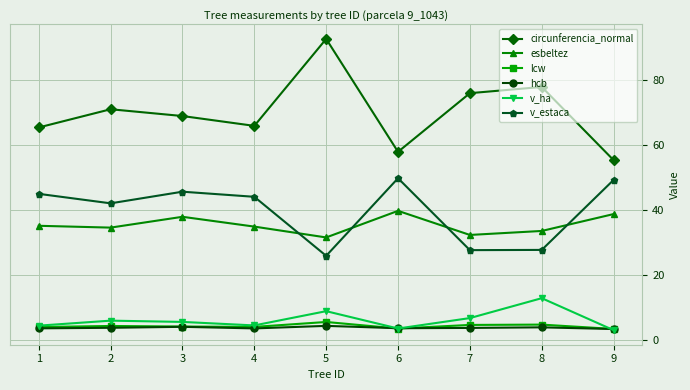

At which category does circunferencia_normal reach its first local peak?

2